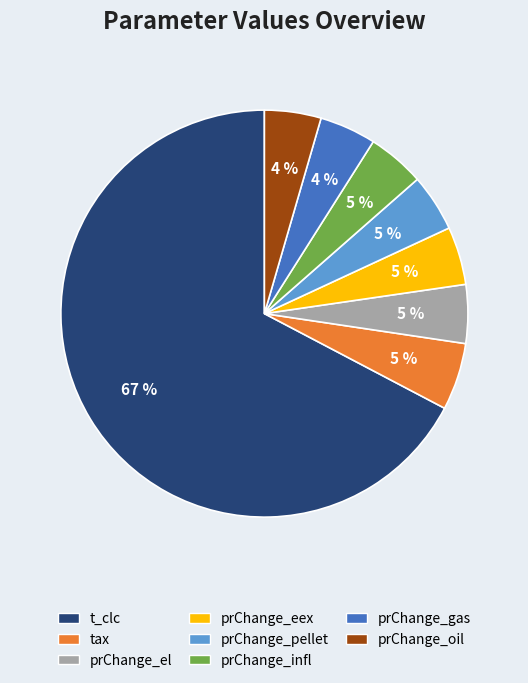

Combined, do t_clc and prChange_oil account for over 50%?

Yes